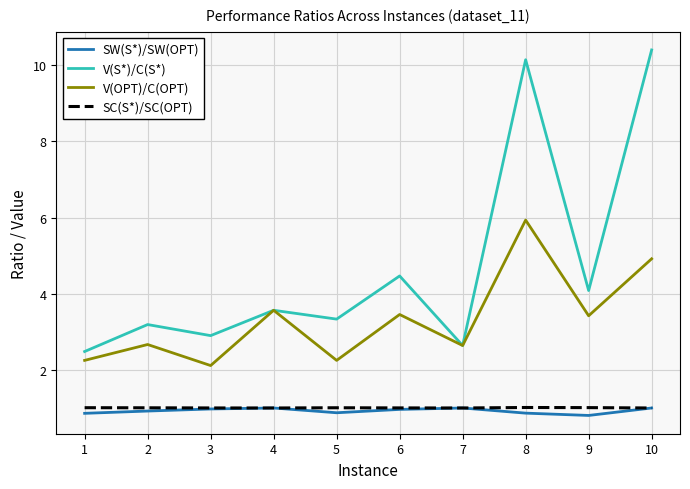

Is it true that SC(S*)/SC(OPT) equals 1.0 at 6?

True